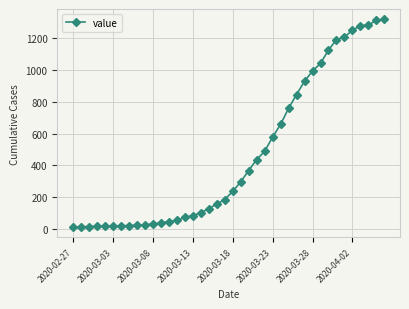

What is the greatest value displayed?

1319